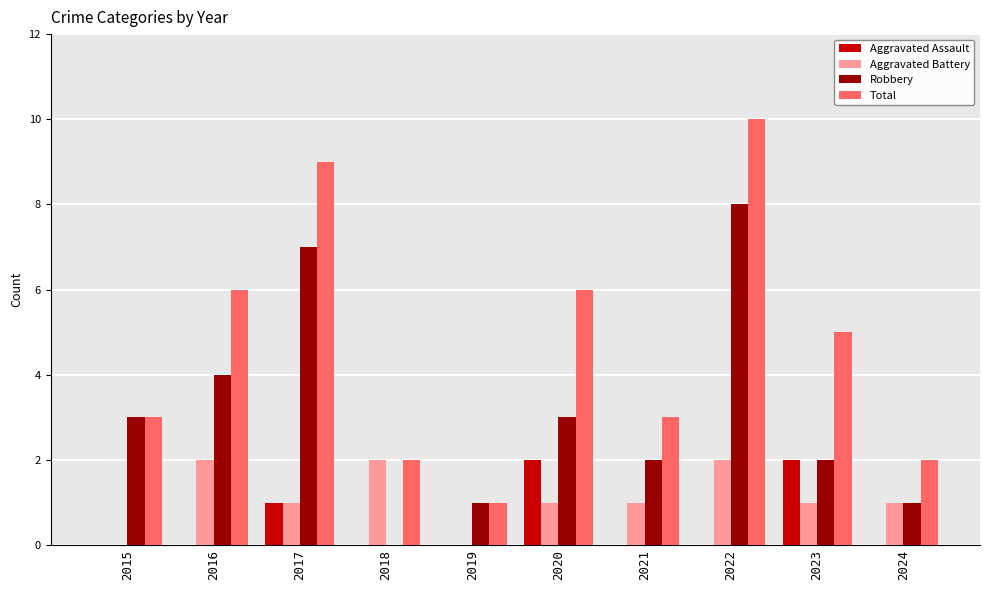

Reading right to left, what are all the values shown in this chart?

Aggravated Assault: 2024=0	2023=2	2022=0	2021=0	2020=2	2019=0	2018=0	2017=1	2016=0	2015=0
Aggravated Battery: 2024=1	2023=1	2022=2	2021=1	2020=1	2019=0	2018=2	2017=1	2016=2	2015=0
Robbery: 2024=1	2023=2	2022=8	2021=2	2020=3	2019=1	2018=0	2017=7	2016=4	2015=3
Total: 2024=2	2023=5	2022=10	2021=3	2020=6	2019=1	2018=2	2017=9	2016=6	2015=3